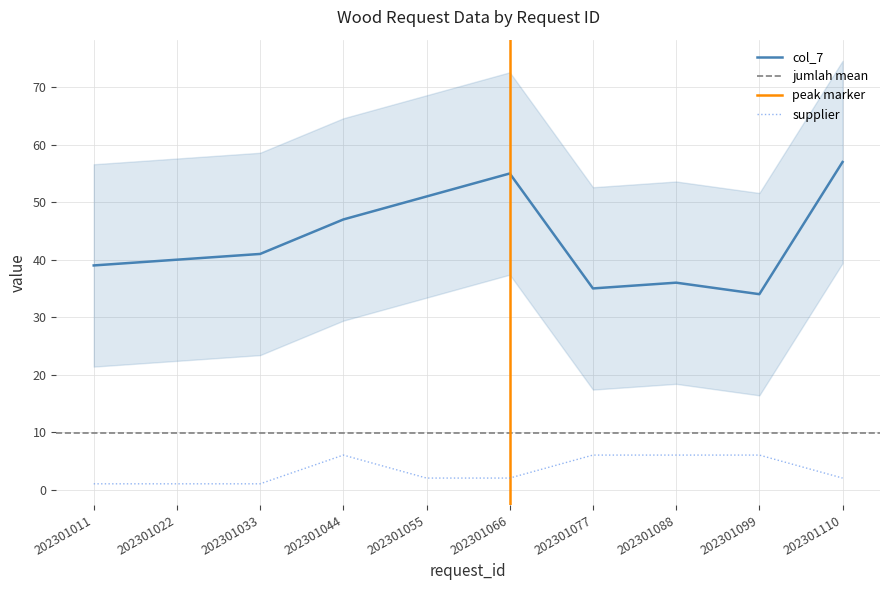

Rank the series by their maximum value, from lowest to highest.

supplier, col_7